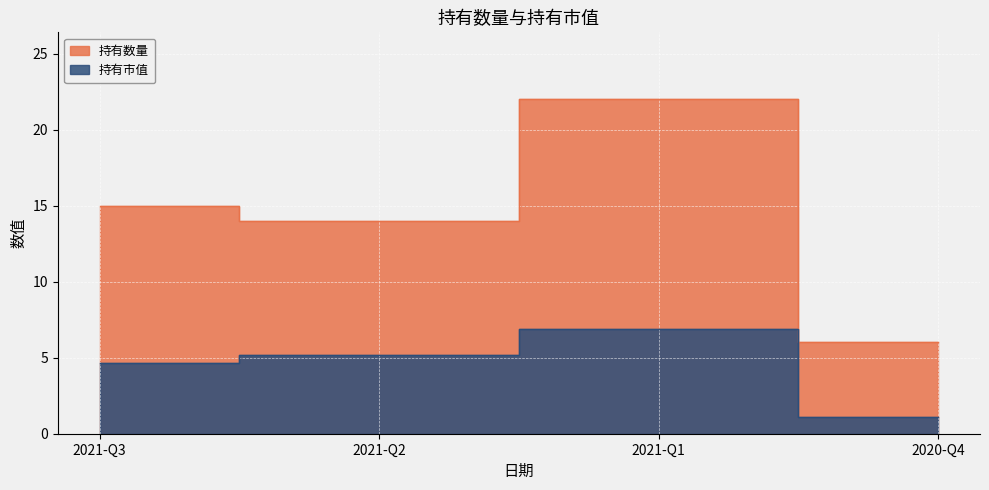

Where is 持有数量 nearest to the value 14?

2021-Q2